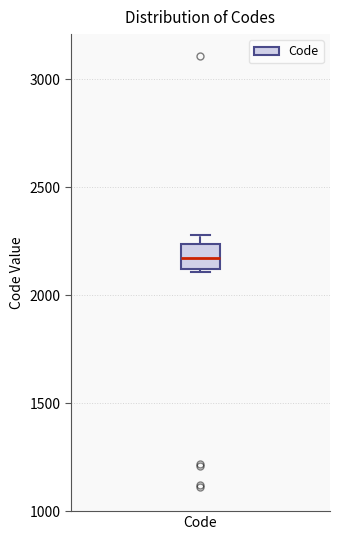

Where does the median line of the box for Code sit on the y-axis? The values are not printed on the chart, so give them approximately, as read against the axis.

2200